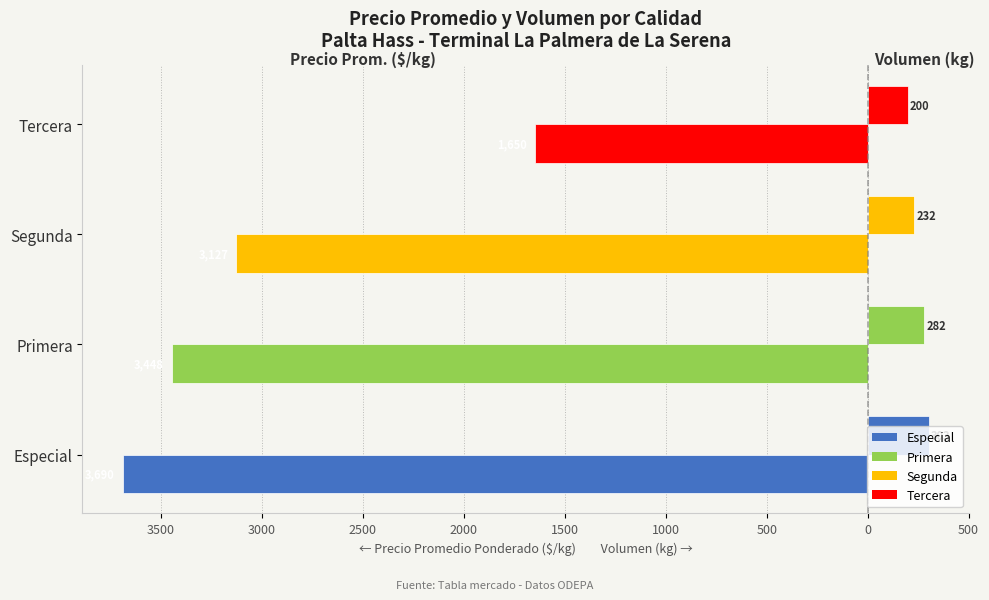

Reading left to right, what are all the values shown in this chart?

Precio promedio ponderado: -3690	-3448	-3127	-1650
Volumen: 303	282	232	200